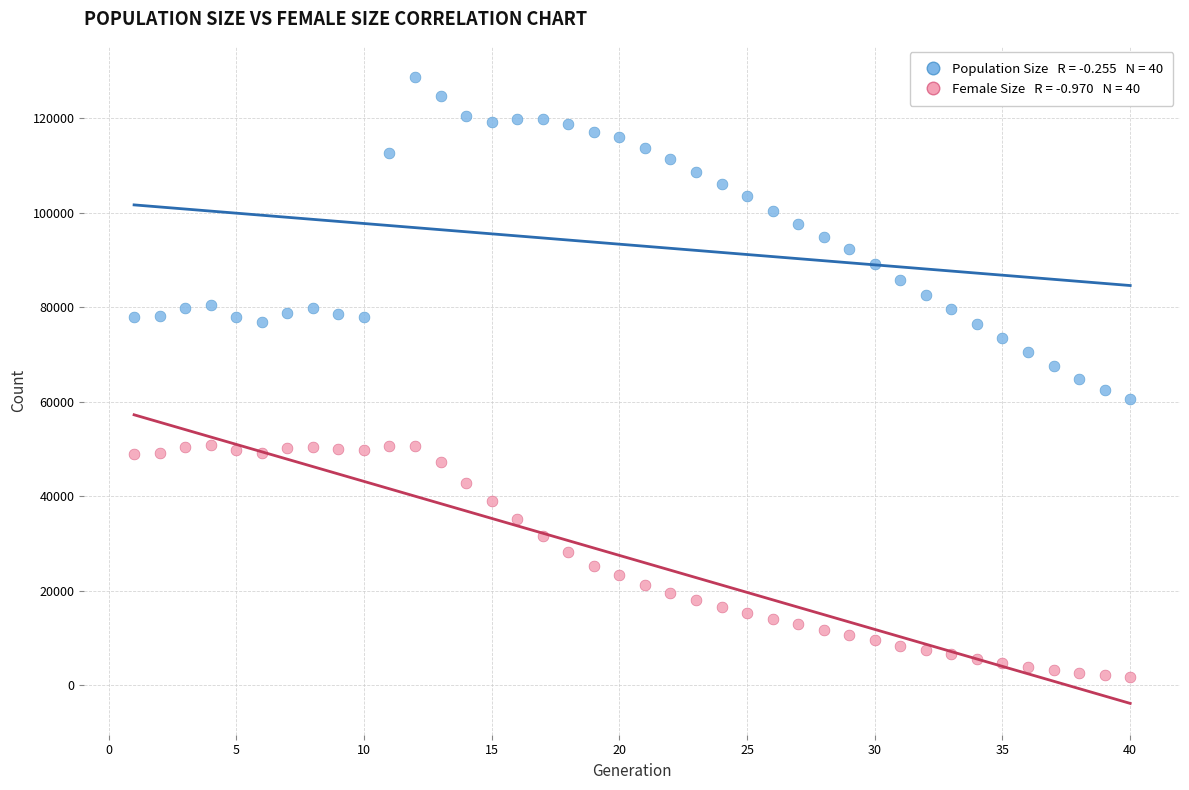

Across all data points, what is the range of X values (max minus min)?

39